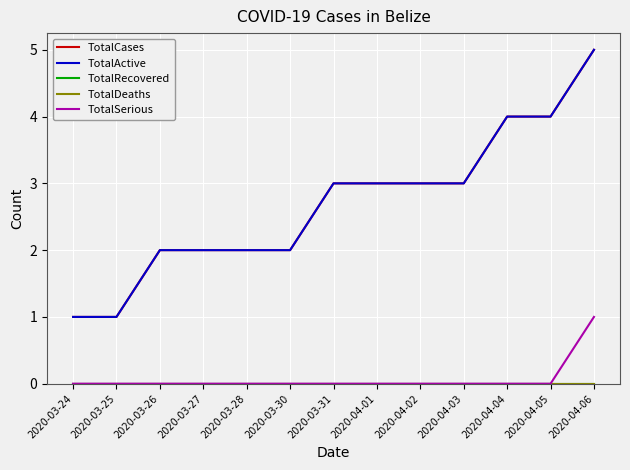

What is the label of the 6th point from the right?

2020-04-01